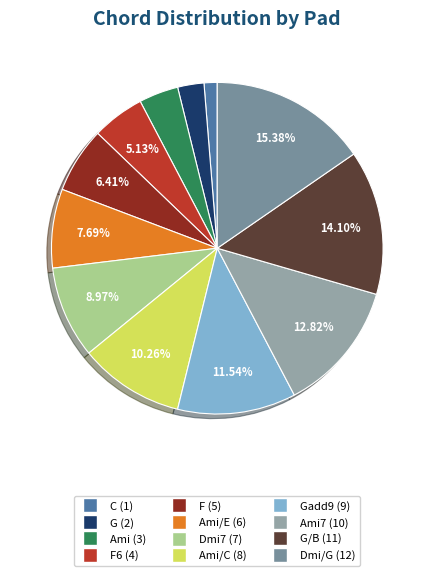

How many segments does this pie chart have?

12